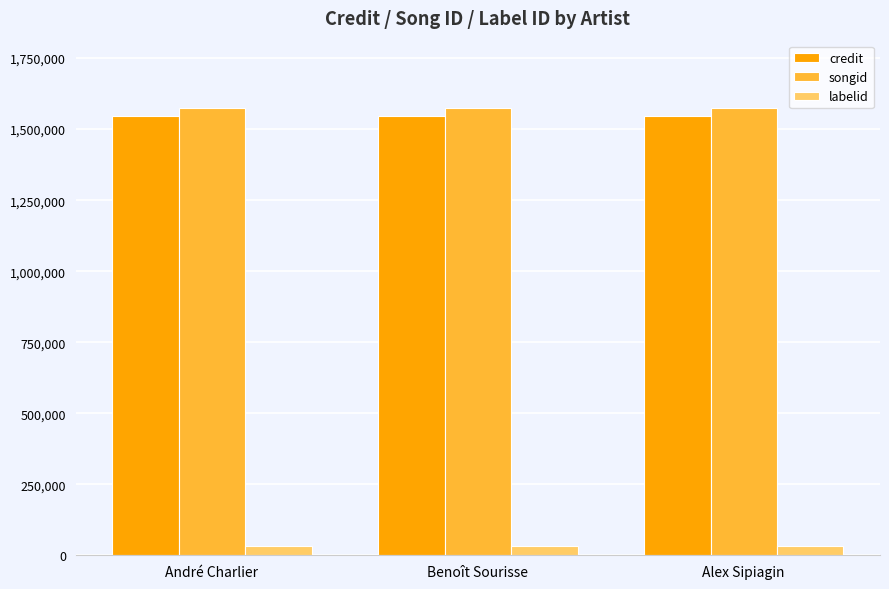

What is the spread (max minus min) of values at Alex Sipiagin?

1541338